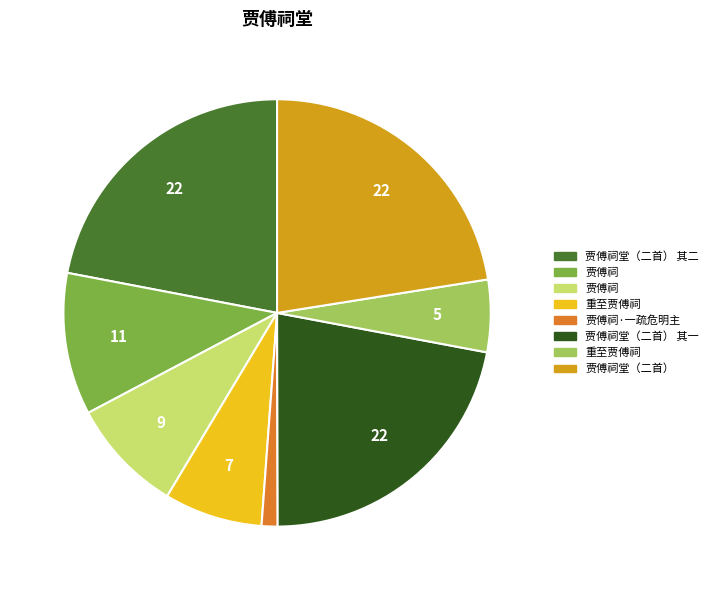

Does any single category account for the majority?

No